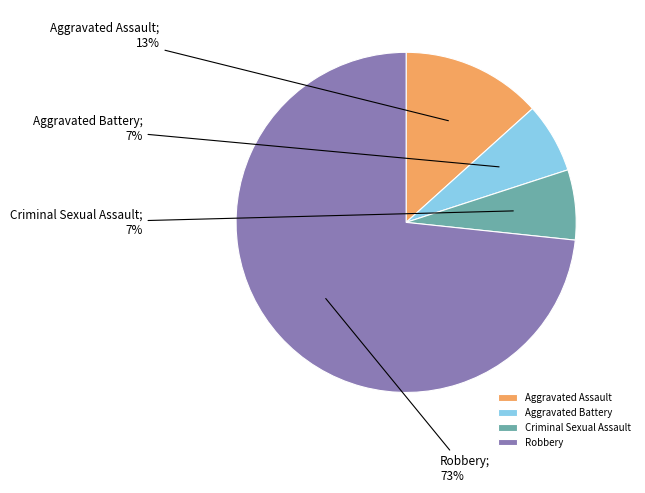

Is there a majority slice in this chart?

Yes